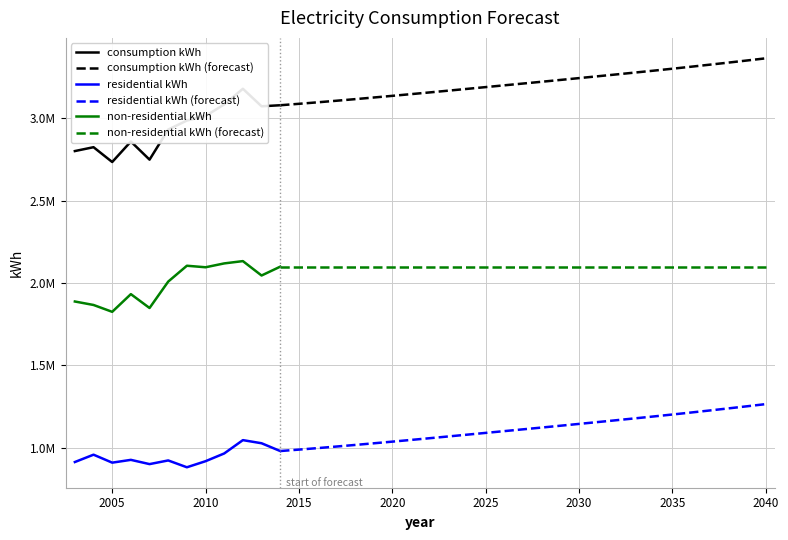

At which category does residential kWh reach its first local peak?

2004